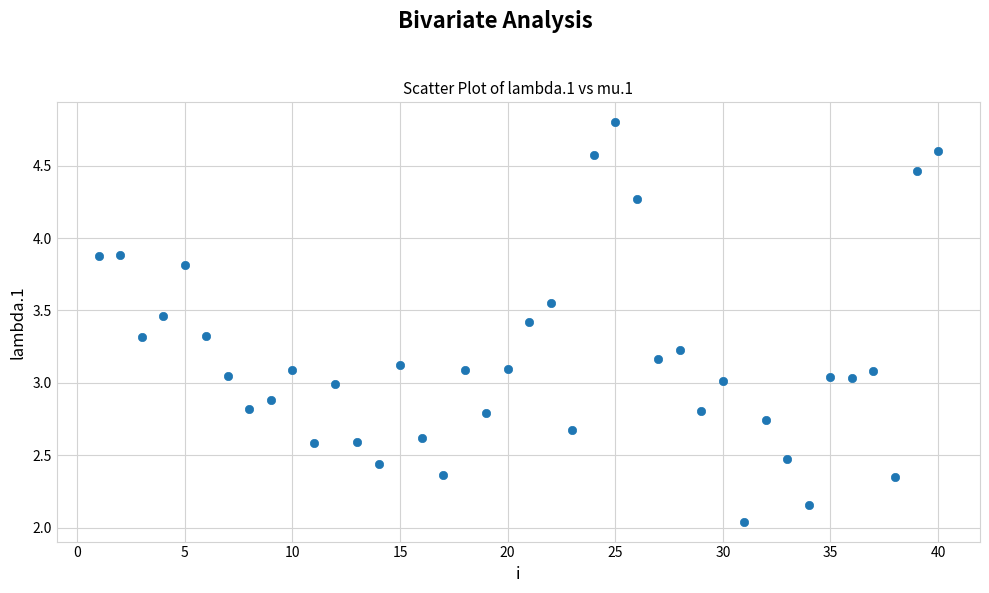

What is the range of X values (max minus min)?

39.0